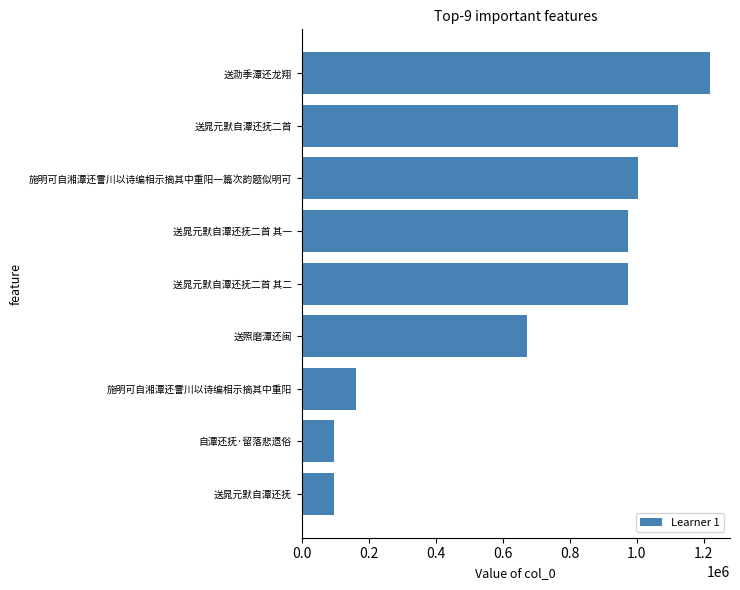

At which label is the value closest to 657287?

送照磨潭还闽